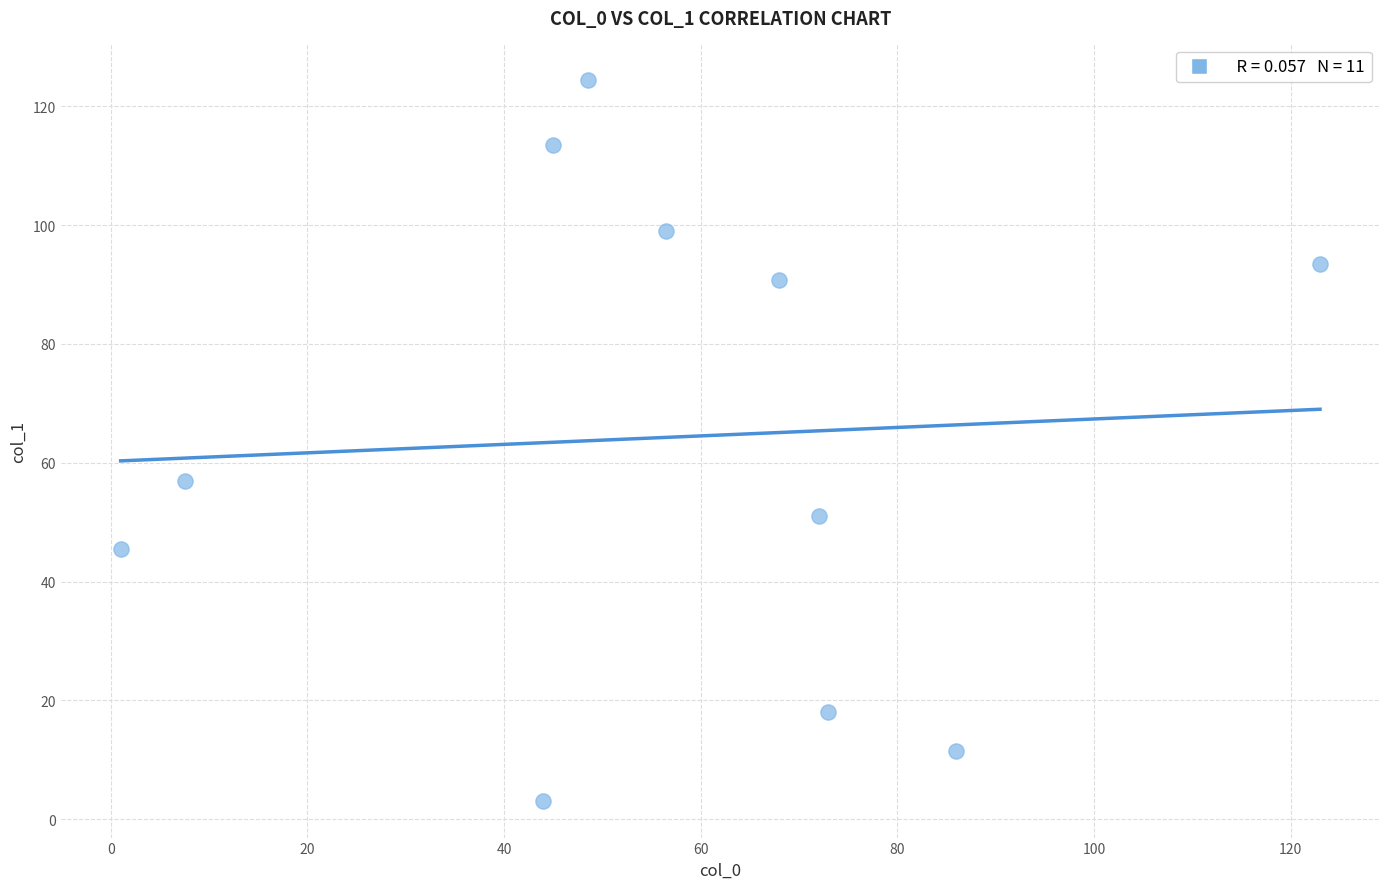

What Y value in the scatter plot is closest to 63?

57.0